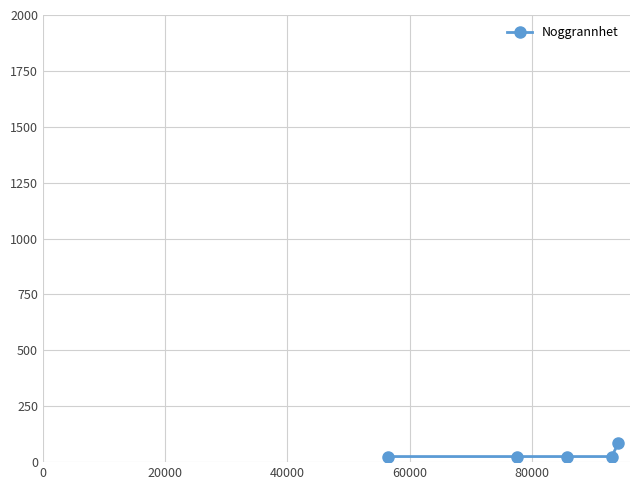

What is the sum of all values?

186